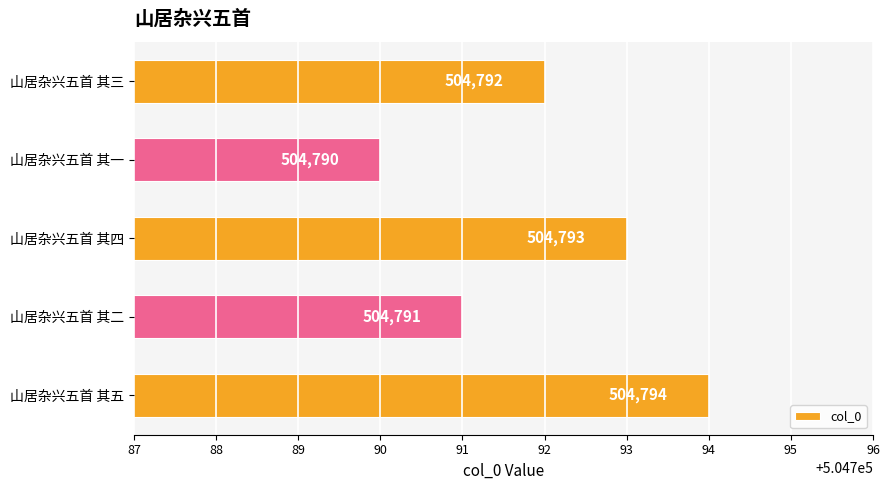

What is the change in value from 山居杂兴五首 其五 to 山居杂兴五首 其一?

-4